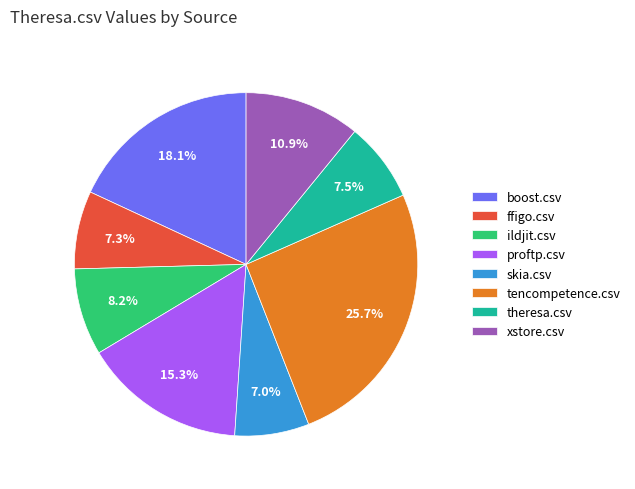

To the nearest percent, what portion does ffigo.csv represent?

7%